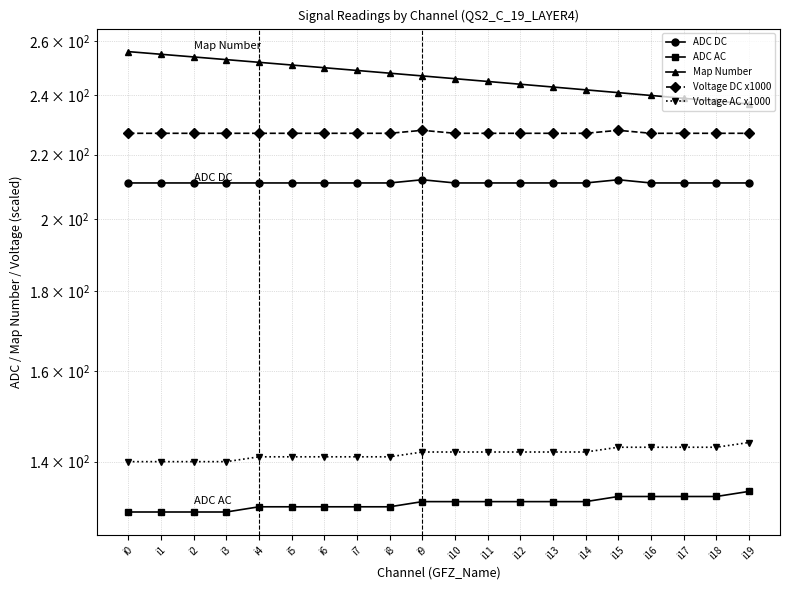

Rank the series at i15 from highest to lowest value.

Map Number, Voltage DC x1000, ADC DC, Voltage AC x1000, ADC AC